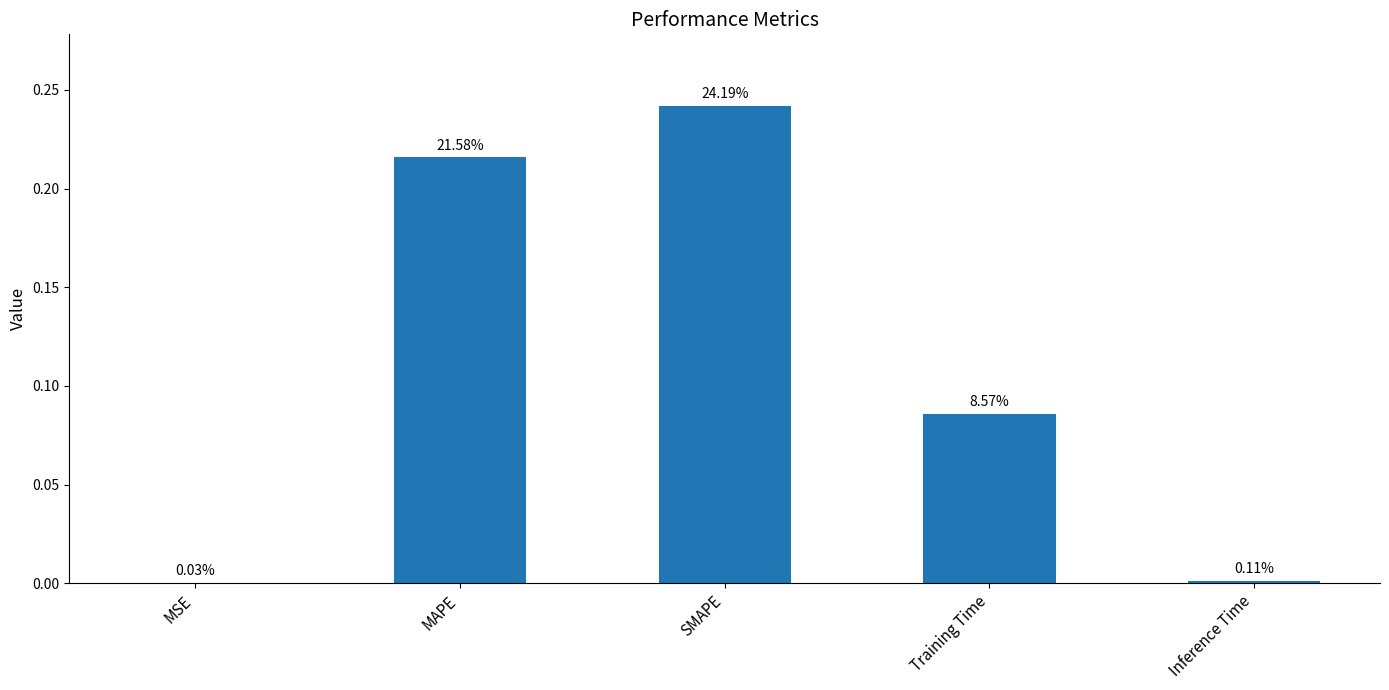

Reading right to left, transcribe all the data shown in this chart.

0.0	0.1	0.2	0.2	0.0